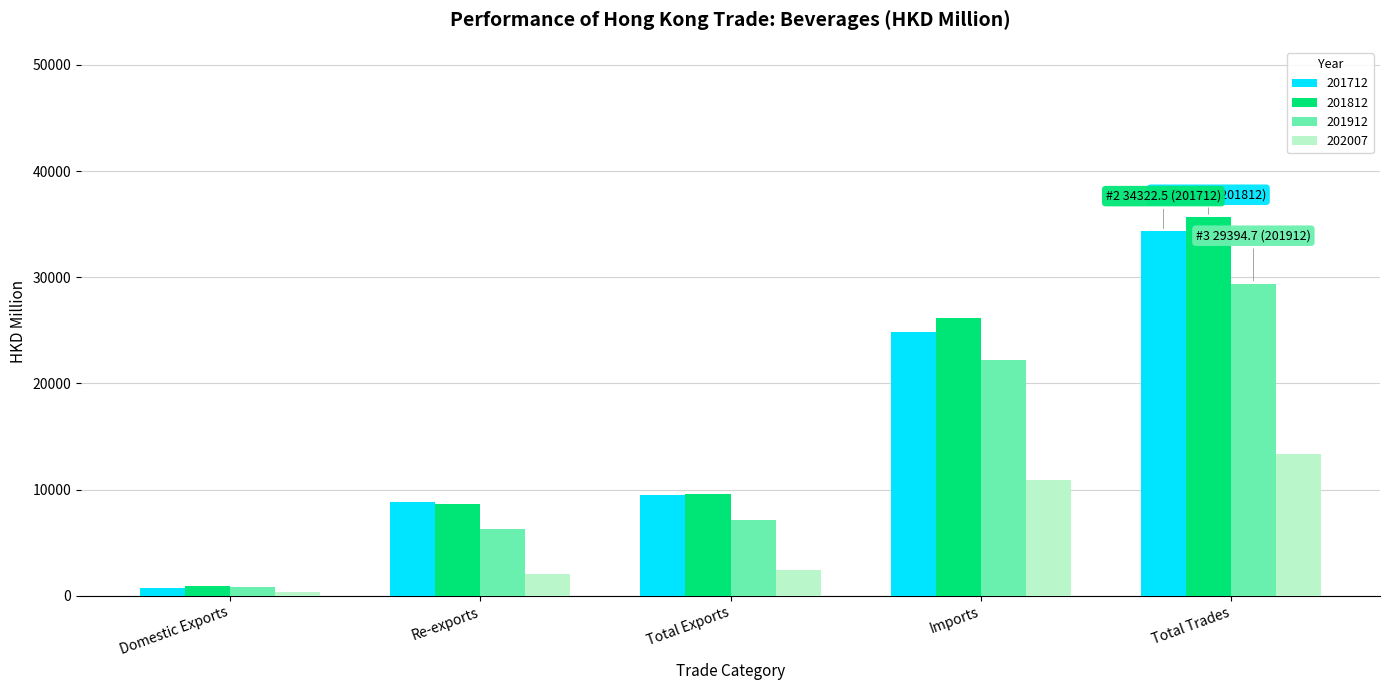

What is the greatest value displayed?

35653.8